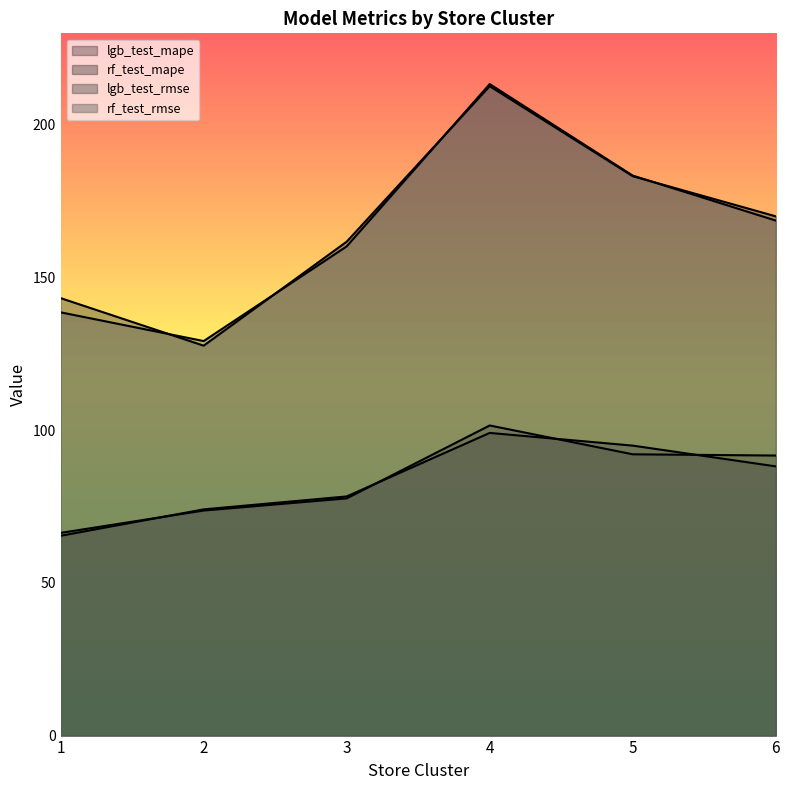

How many distinct data groups are displayed?

4